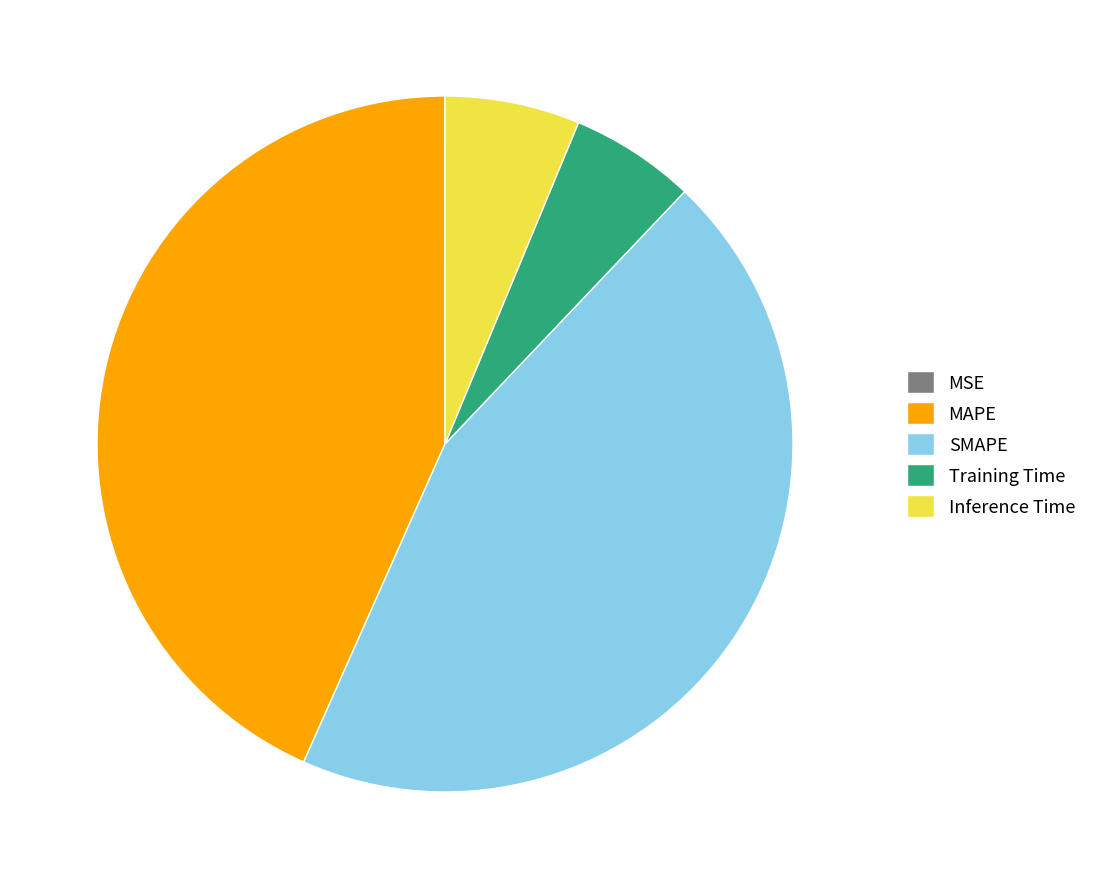

Do Training Time and MAPE together represent more than half of the pie?

No